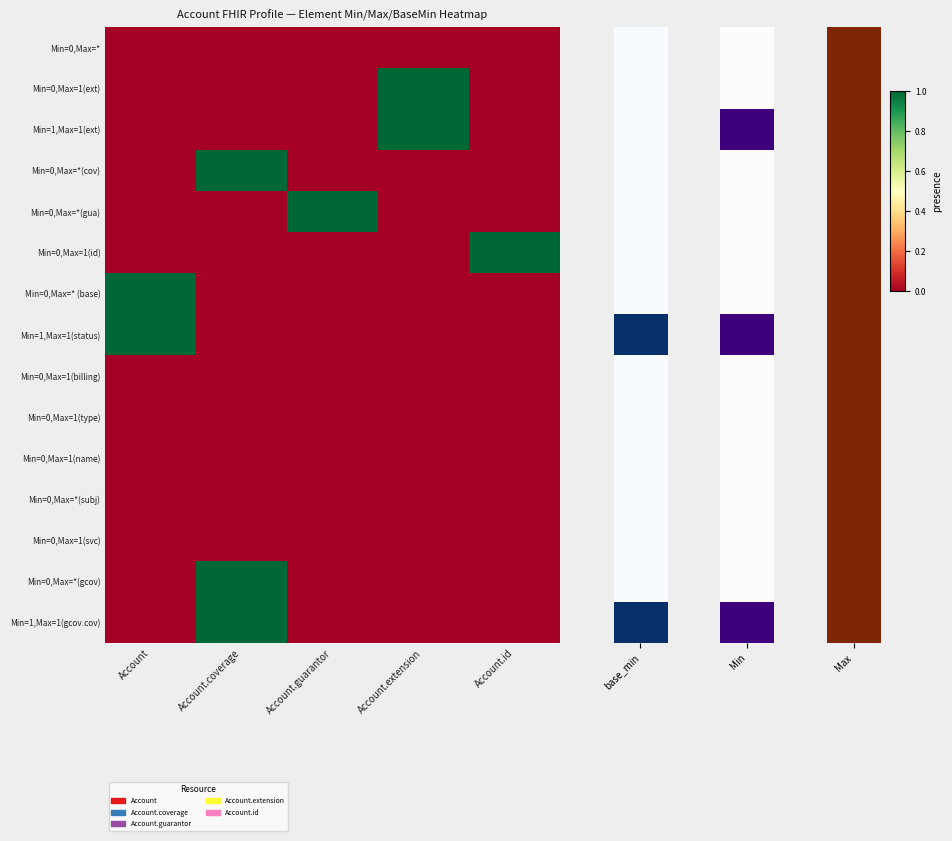

Reading right to left, list all the values displayed in this chart.

Min=0,Max=*: Account.id=0	Account.extension=0	Account.guarantor=0	Account.coverage=0	Account=0
Min=0,Max=1(ext): Account.id=0	Account.extension=1	Account.guarantor=0	Account.coverage=0	Account=0
Min=1,Max=1(ext): Account.id=0	Account.extension=1	Account.guarantor=0	Account.coverage=0	Account=0
Min=0,Max=*(cov): Account.id=0	Account.extension=0	Account.guarantor=0	Account.coverage=1	Account=0
Min=0,Max=*(gua): Account.id=0	Account.extension=0	Account.guarantor=1	Account.coverage=0	Account=0
Min=0,Max=1(id): Account.id=1	Account.extension=0	Account.guarantor=0	Account.coverage=0	Account=0
Min=0,Max=* (base): Account.id=0	Account.extension=0	Account.guarantor=0	Account.coverage=0	Account=1
Min=1,Max=1(status): Account.id=0	Account.extension=0	Account.guarantor=0	Account.coverage=0	Account=1
Min=0,Max=1(billing): Account.id=0	Account.extension=0	Account.guarantor=0	Account.coverage=0	Account=0
Min=0,Max=1(type): Account.id=0	Account.extension=0	Account.guarantor=0	Account.coverage=0	Account=0
Min=0,Max=1(name): Account.id=0	Account.extension=0	Account.guarantor=0	Account.coverage=0	Account=0
Min=0,Max=*(subj): Account.id=0	Account.extension=0	Account.guarantor=0	Account.coverage=0	Account=0
Min=0,Max=1(svc): Account.id=0	Account.extension=0	Account.guarantor=0	Account.coverage=0	Account=0
Min=0,Max=*(gcov): Account.id=0	Account.extension=0	Account.guarantor=0	Account.coverage=1	Account=0
Min=1,Max=1(gcov.cov): Account.id=0	Account.extension=0	Account.guarantor=0	Account.coverage=1	Account=0